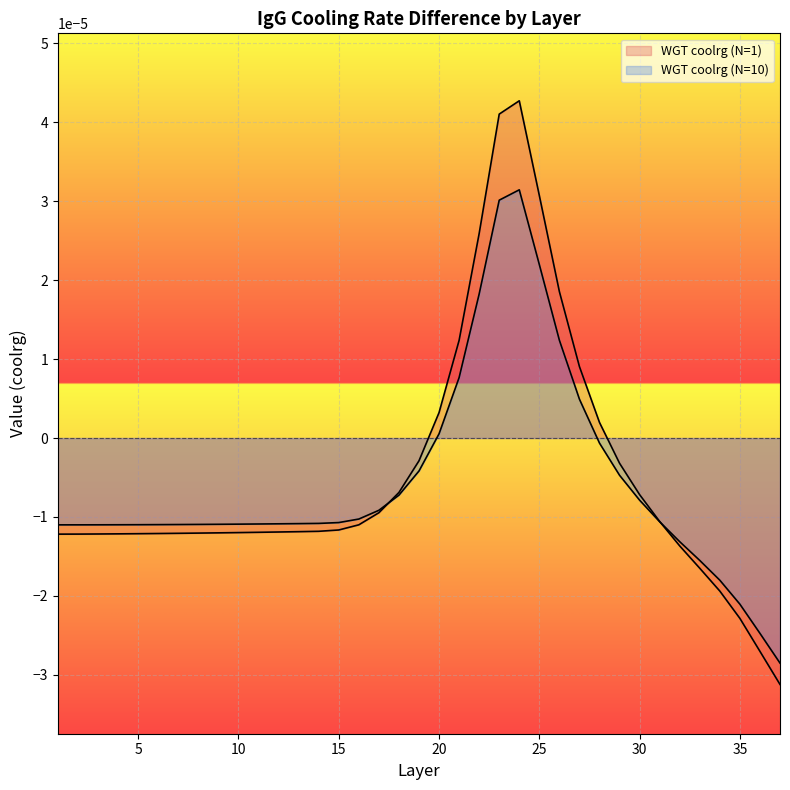

How many lines are shown in the chart?

2